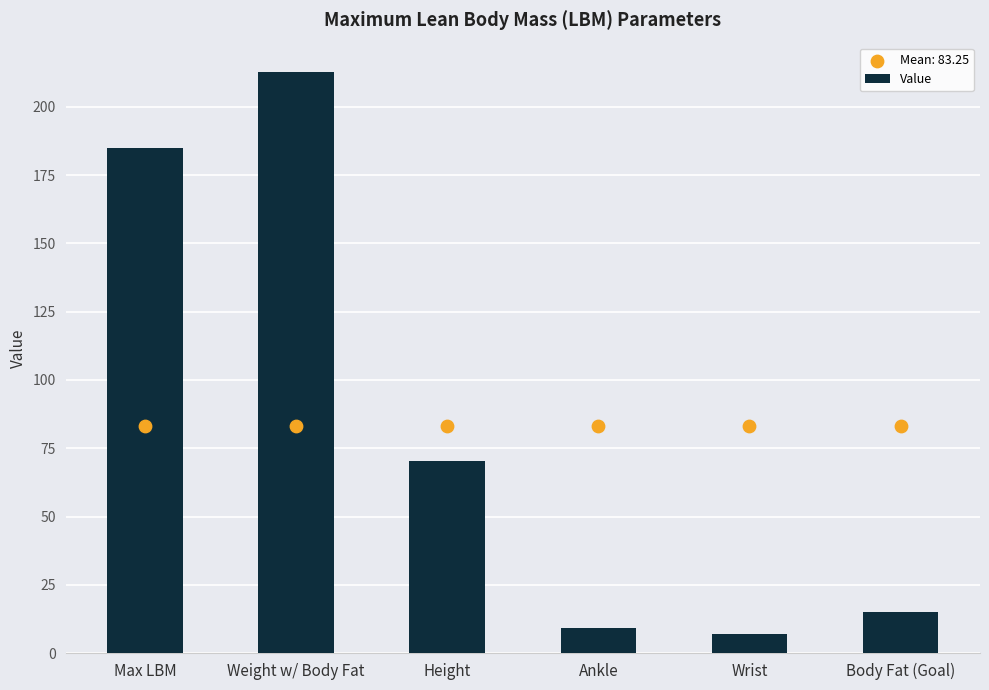

What is the change in value from Max LBM to Wrist?

-178.1